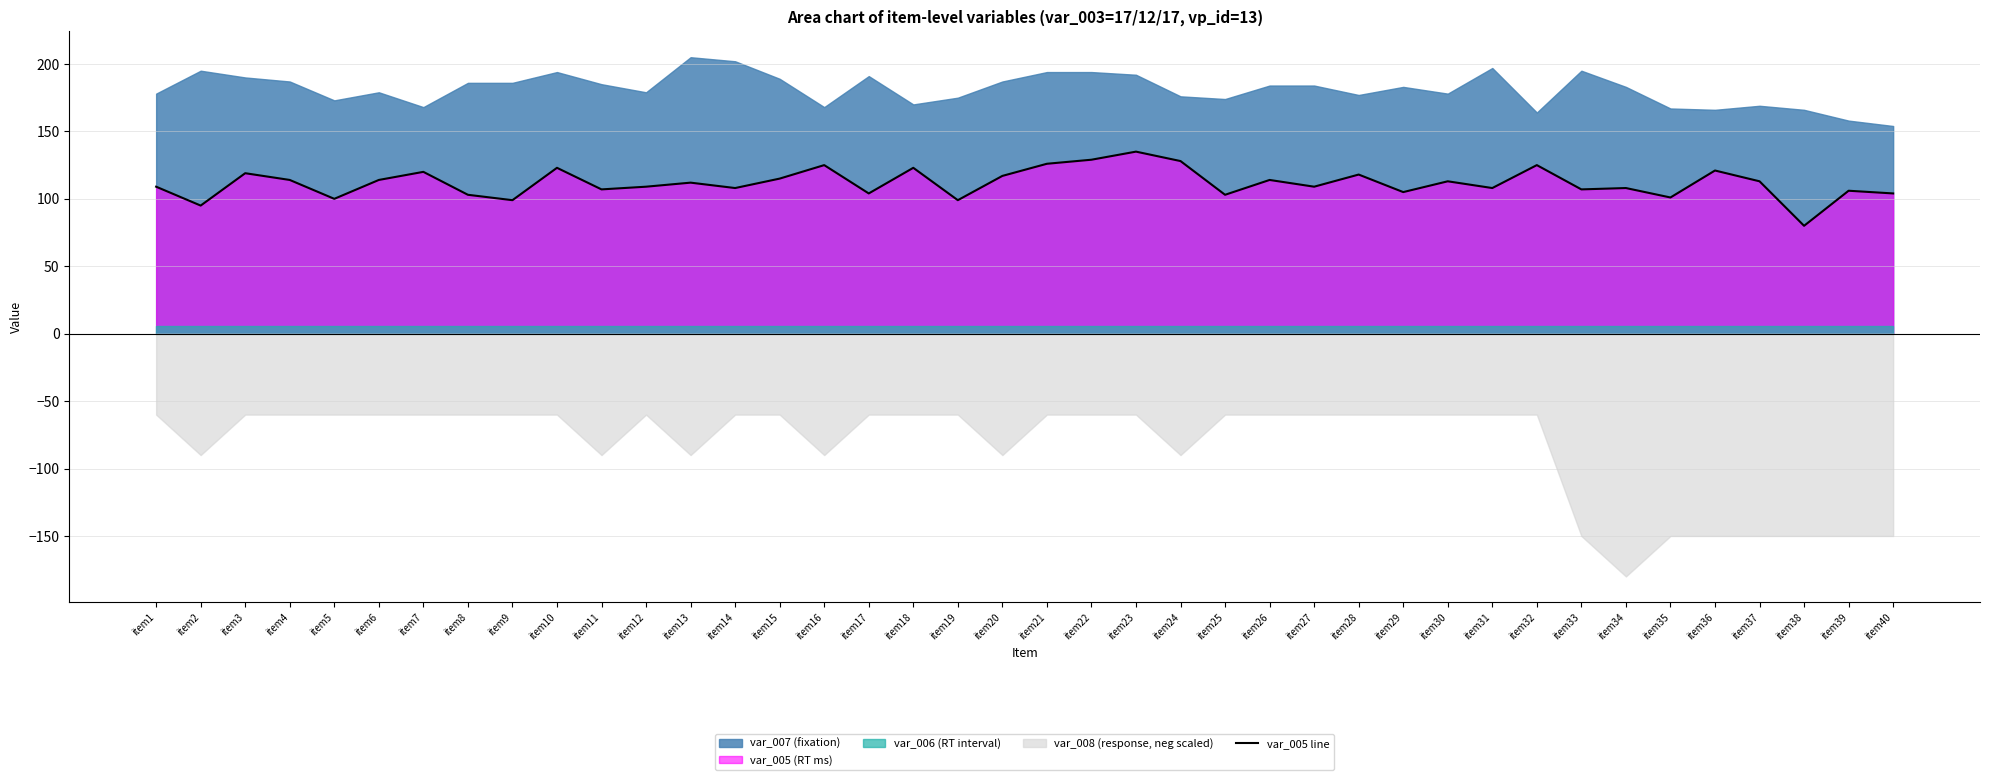

How many interior local peaks (higher than both neighbors) does the data have?

14